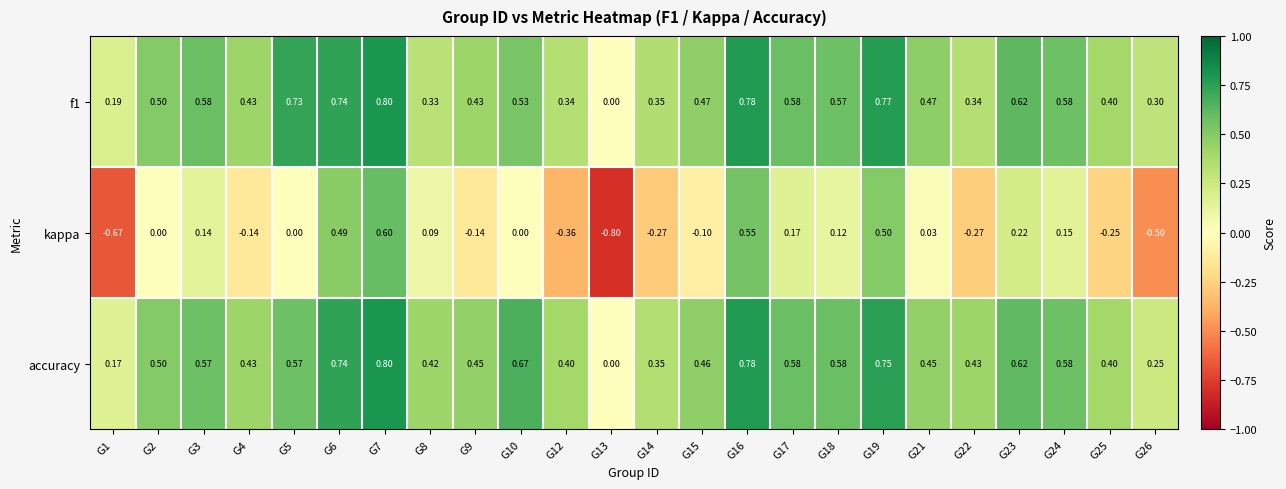

Which series has the widest spread of values?

kappa